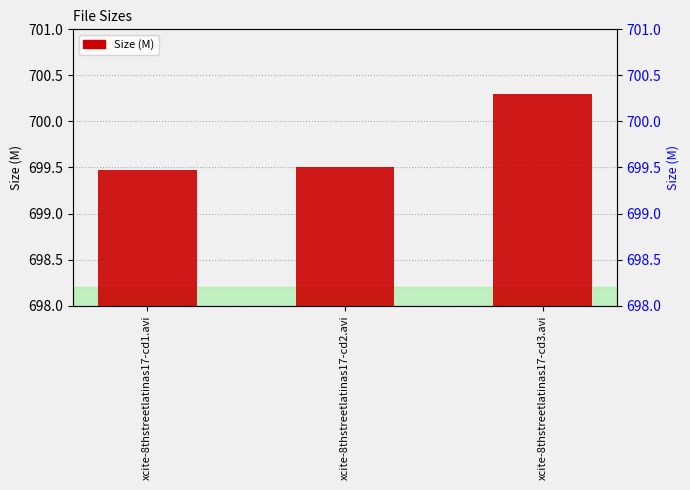

Reading left to right, list all the values displayed in this chart.

699.5	699.5	700.3